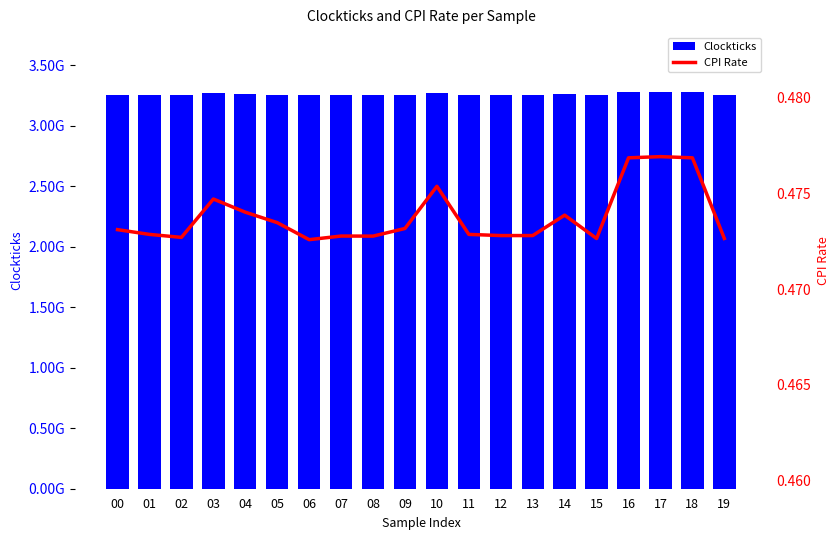

Is the value of Clockticks at 11 greater than the value of CPI Rate at 18?

Yes